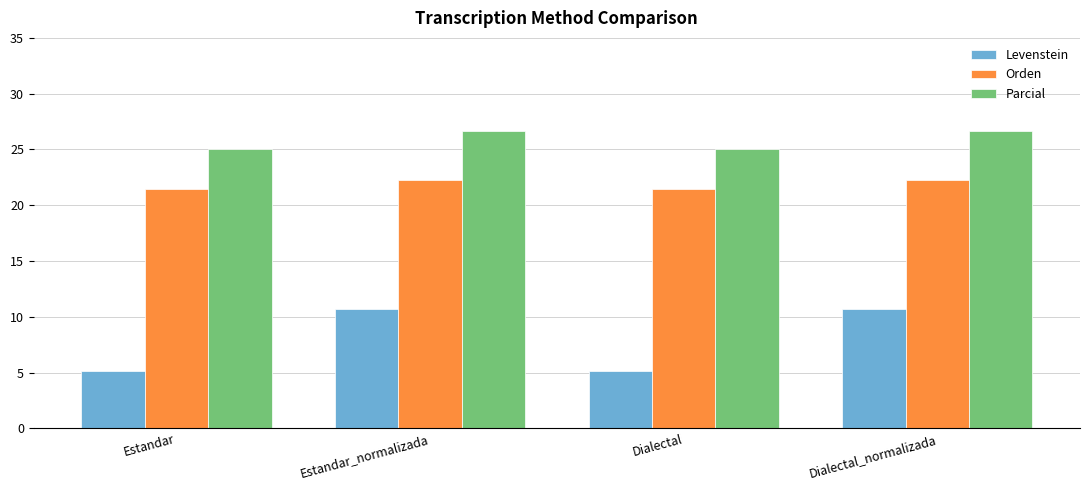

The Orden series shows 36.7 at Estandar. True or false?

False